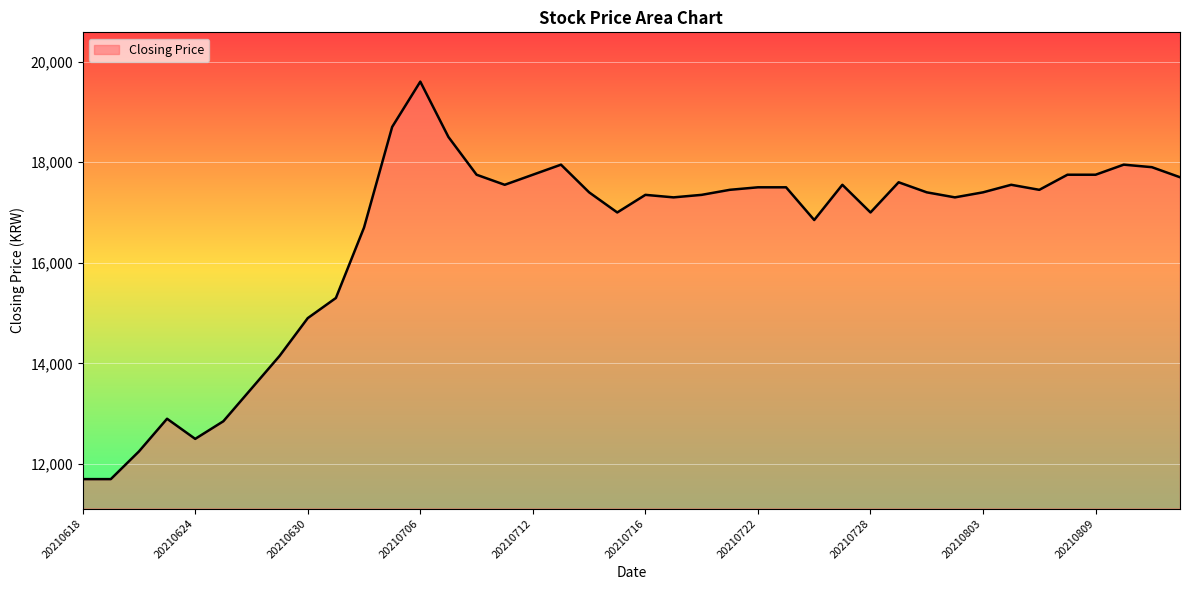

What is the smallest value displayed?

11700